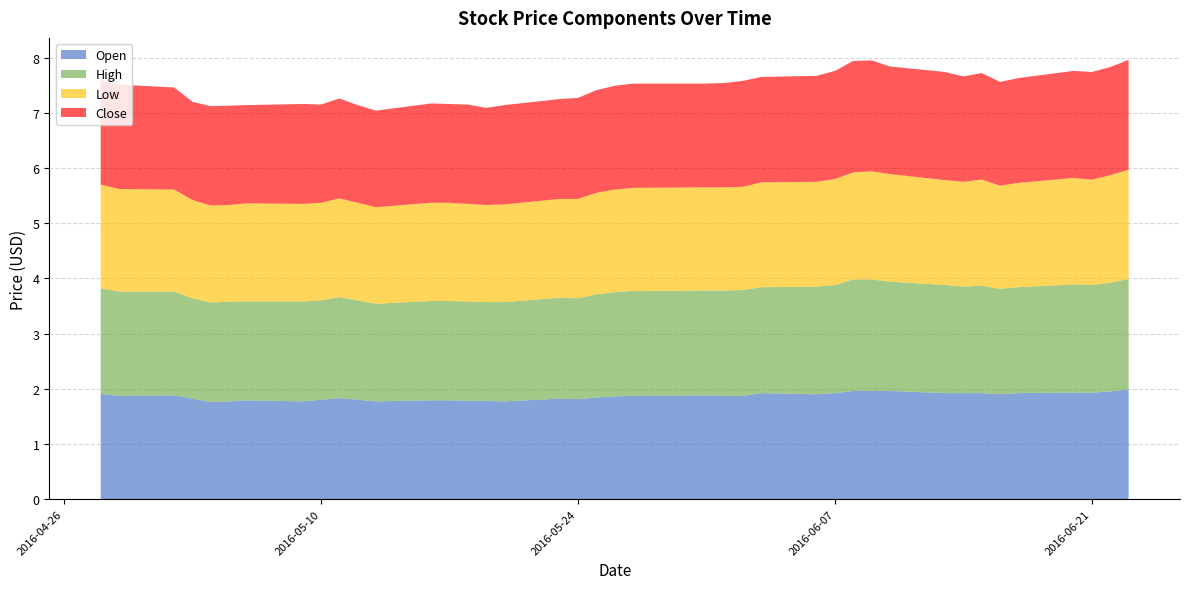

Reading left to right, extract all data points from this chart.

Open: 1.9	1.9	1.9	1.8	1.8	1.8	1.8	1.8	1.8	1.8	1.8	1.8	1.8	1.8	1.8	1.8	1.8	1.8	1.8	1.8	1.9	1.9	1.9	1.9	1.9	1.9	1.9	1.9	2.0	2.0	2.0	1.9	1.9	1.9	1.9	1.9	1.9	1.9	1.9	2.0
High: 1.9	1.9	1.9	1.8	1.8	1.8	1.8	1.8	1.8	1.8	1.8	1.8	1.8	1.8	1.8	1.8	1.8	1.8	1.8	1.9	1.9	1.9	1.9	1.9	1.9	1.9	1.9	2.0	2.0	2.0	2.0	2.0	1.9	1.9	1.9	1.9	2.0	1.9	2.0	2.0
Low: 1.9	1.9	1.9	1.8	1.8	1.8	1.8	1.8	1.8	1.8	1.8	1.8	1.8	1.8	1.8	1.8	1.8	1.8	1.8	1.8	1.9	1.9	1.9	1.9	1.9	1.9	1.9	1.9	1.9	2.0	1.9	1.9	1.9	1.9	1.9	1.9	1.9	1.9	1.9	2.0
Close: 1.9	1.9	1.9	1.8	1.8	1.8	1.8	1.8	1.8	1.8	1.8	1.8	1.8	1.8	1.8	1.8	1.8	1.8	1.8	1.9	1.9	1.9	1.9	1.9	1.9	1.9	1.9	2.0	2.0	2.0	1.9	2.0	1.9	1.9	1.9	1.9	1.9	1.9	2.0	2.0